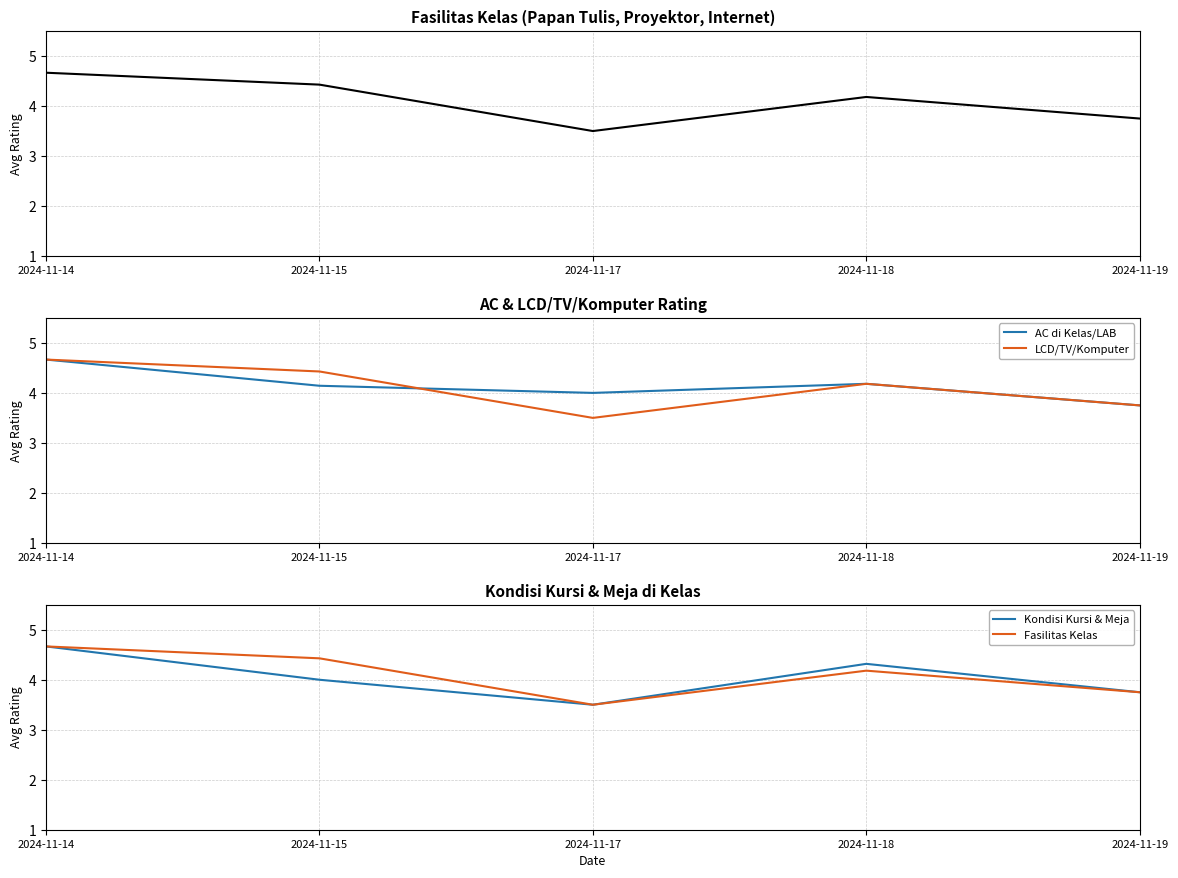

What is the highest value of the AC di Kelas/LAB series?

4.7